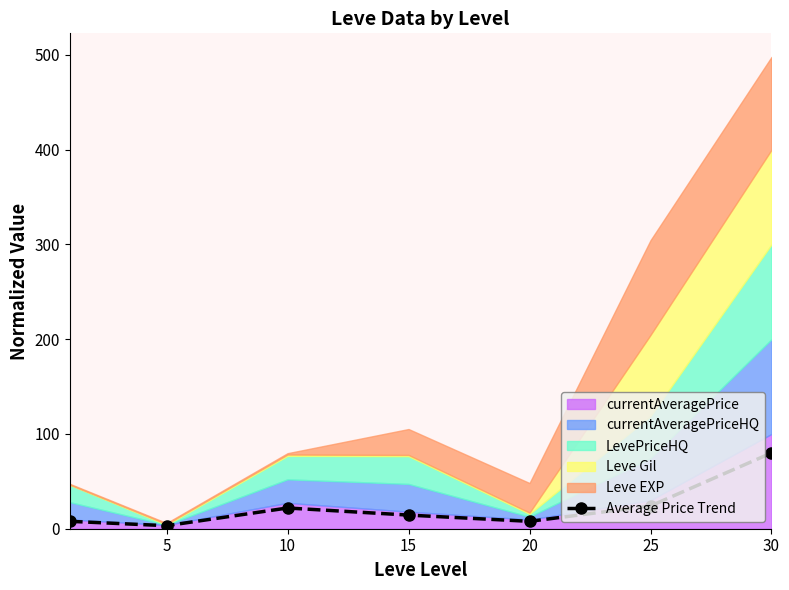

True or false: Average Price Trend has more than 1 interior local peaks.

False